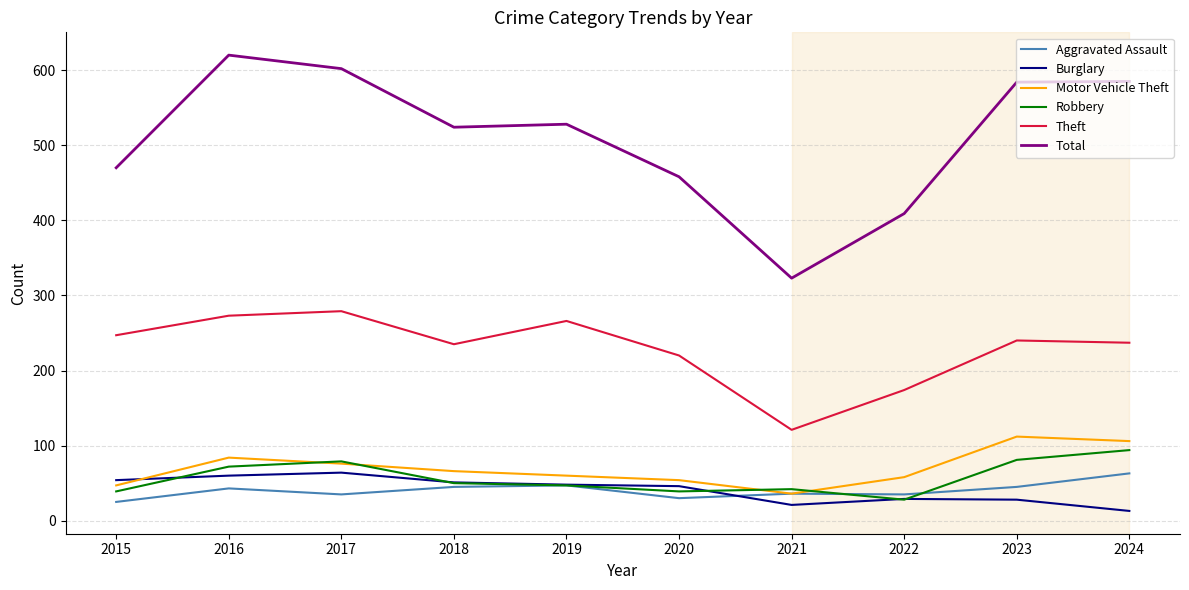

Which series has the largest total across all categories?

Total